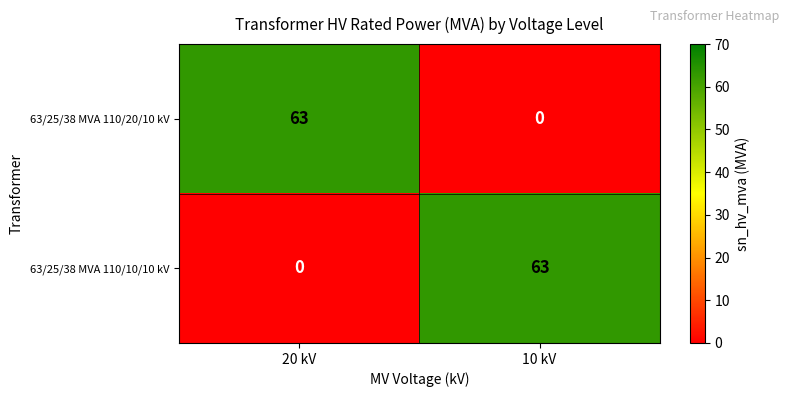

How many values in the 63/25/38 MVA 110/10/10 kV series are below 63?

1